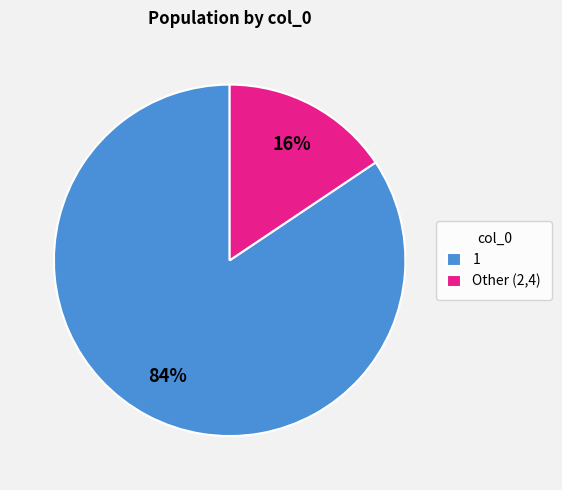

Which category accounts for the majority?

1